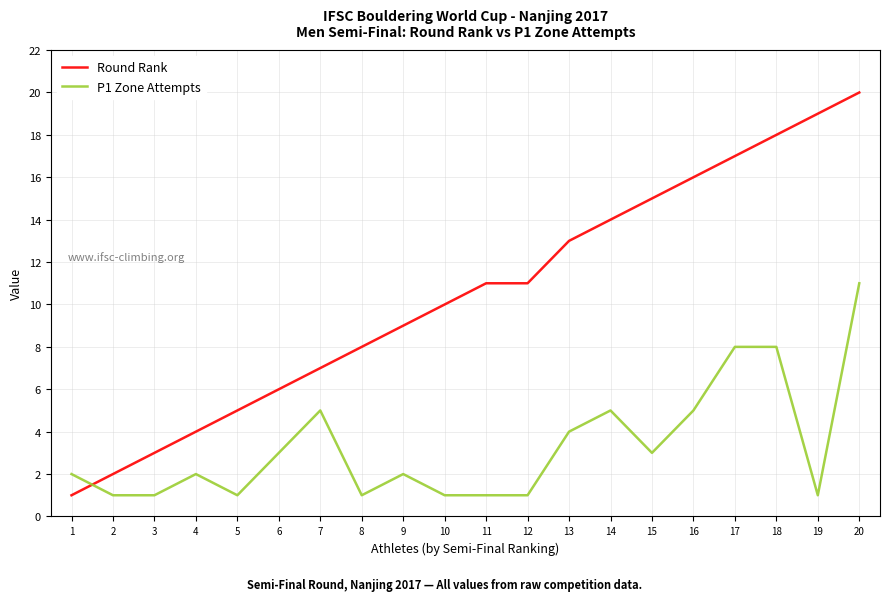

Rank the series by their average value, from lowest to highest.

P1 Zone Attempts, Round Rank